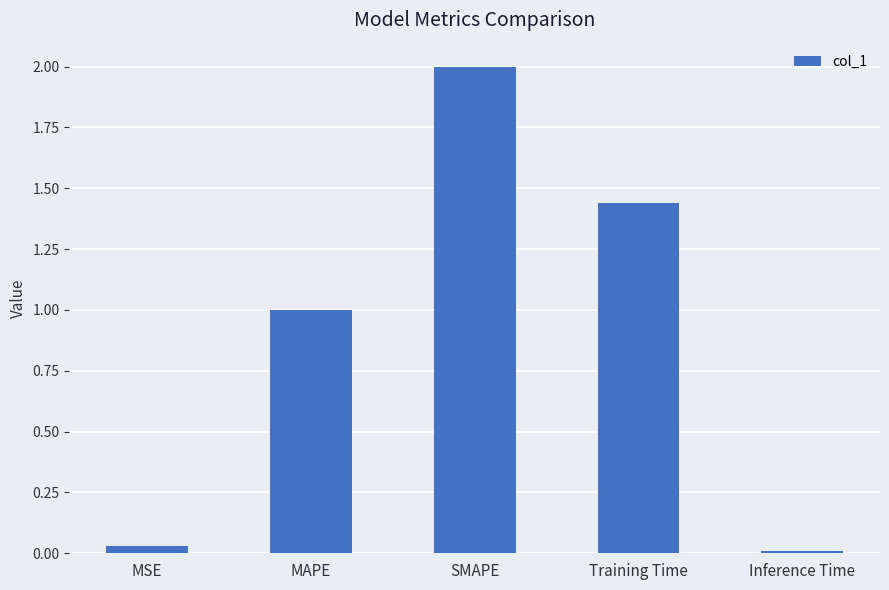

At which category does the chart reach its minimum across all series?

Inference Time